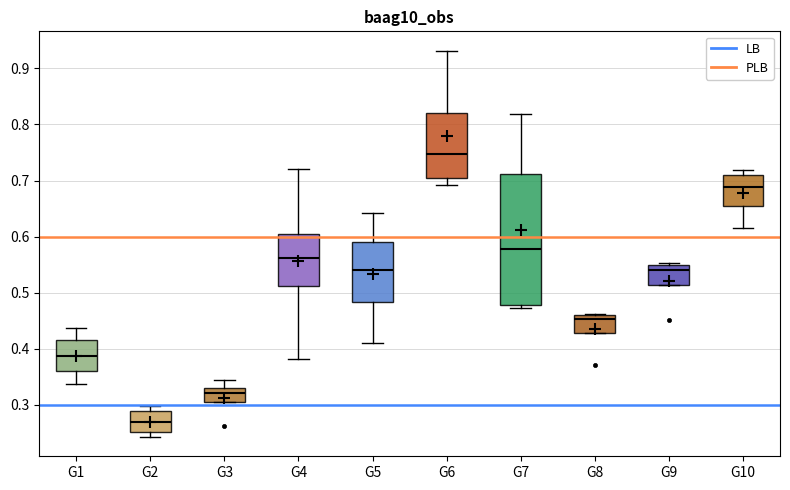

Where does the median line of the box for G10 sit on the y-axis? The values are not printed on the chart, so give them approximately, as read against the axis.

0.69